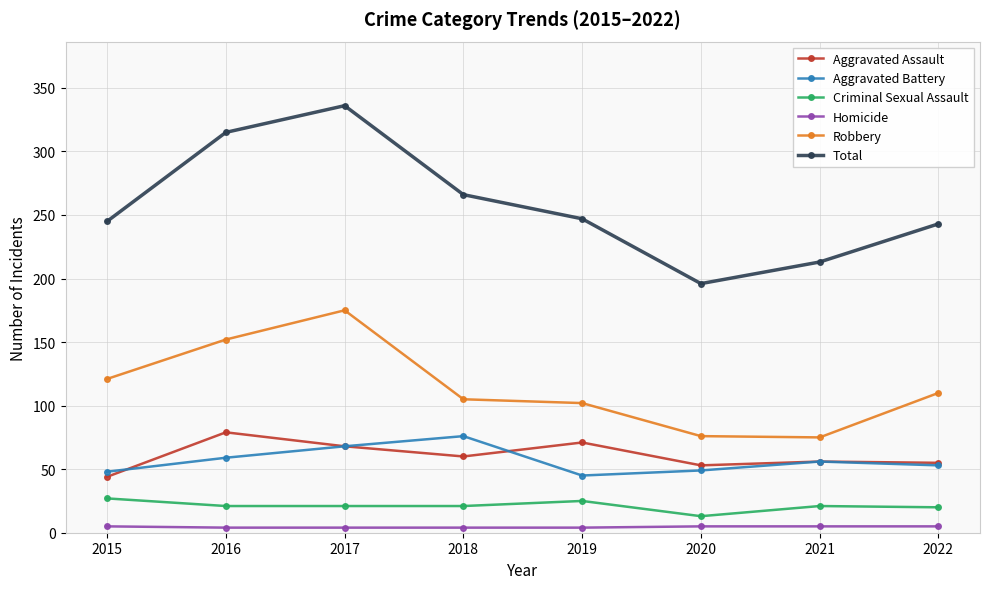

What is the sum of all Total values?

2061